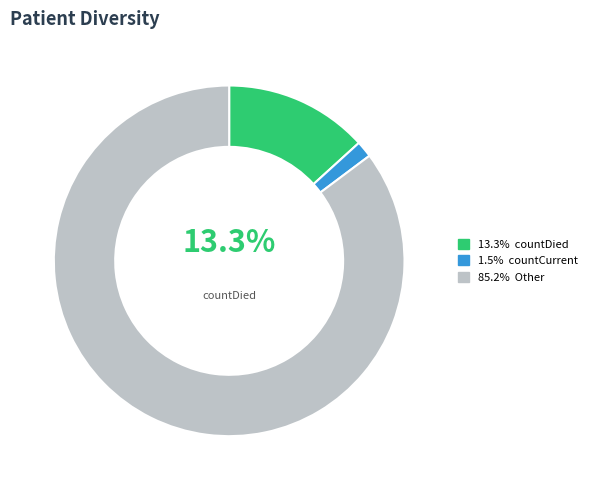

How many segments does this pie chart have?

3